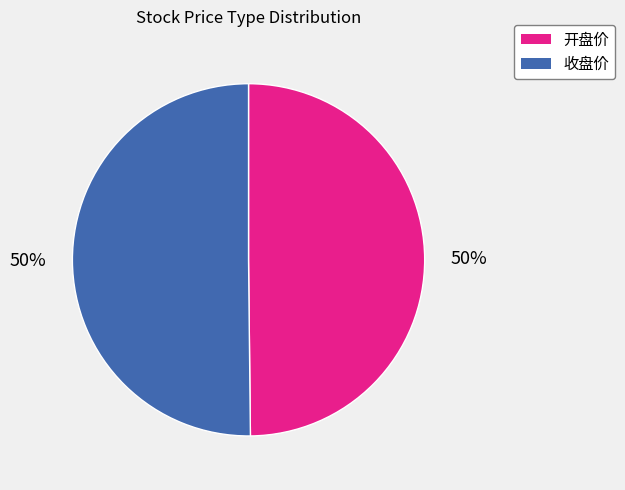

Is the sum of 收盘价 and 开盘价 greater than half?

Yes